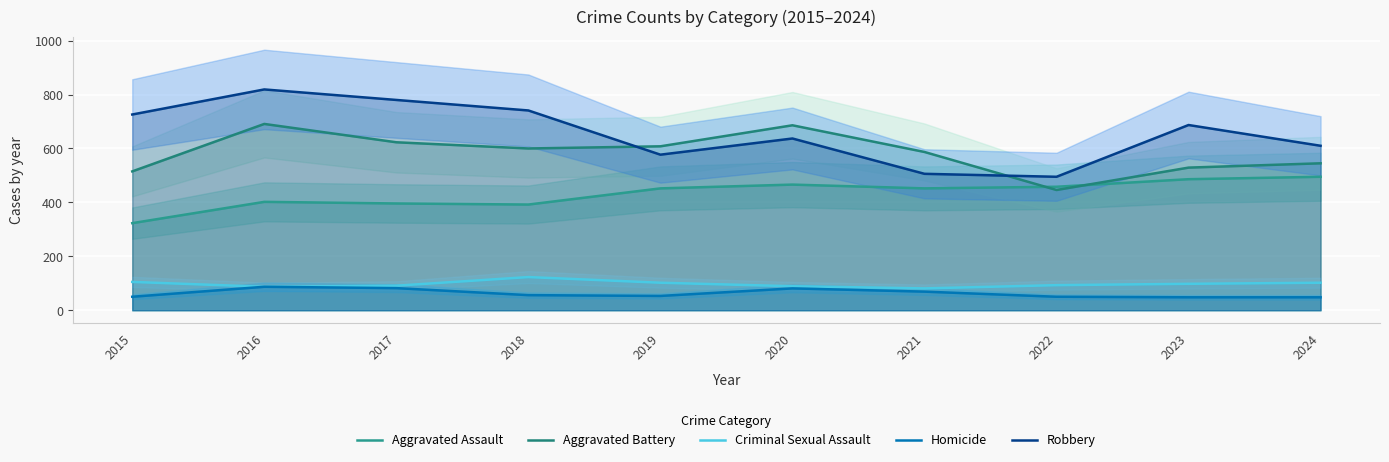

What is the value of the Homicide point at the 5th from the left?

53